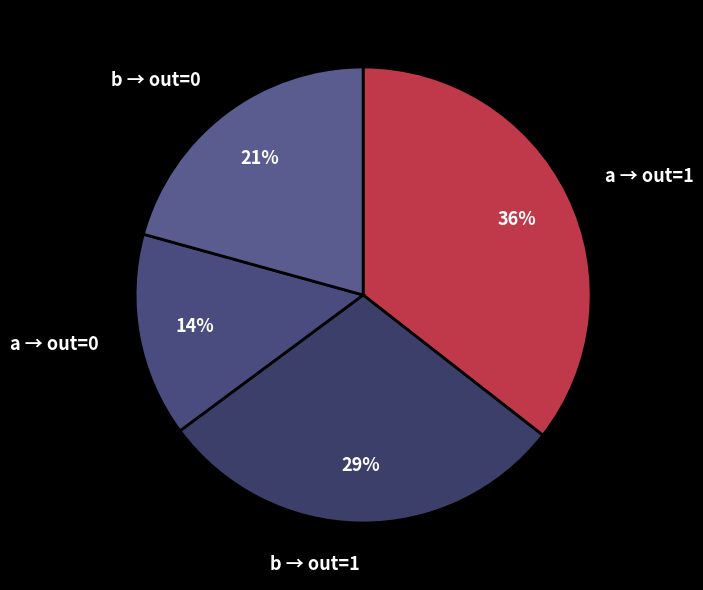

To the nearest percent, what portion does b → out=0 represent?

21%